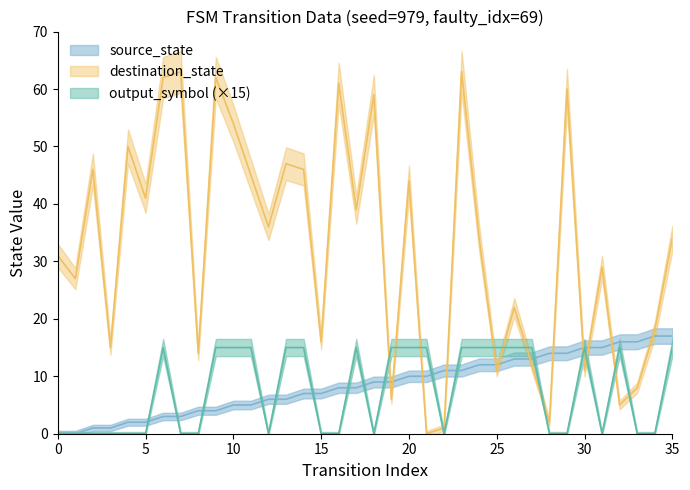

What is the difference between the maximum and minimum values in the source_state series?

17